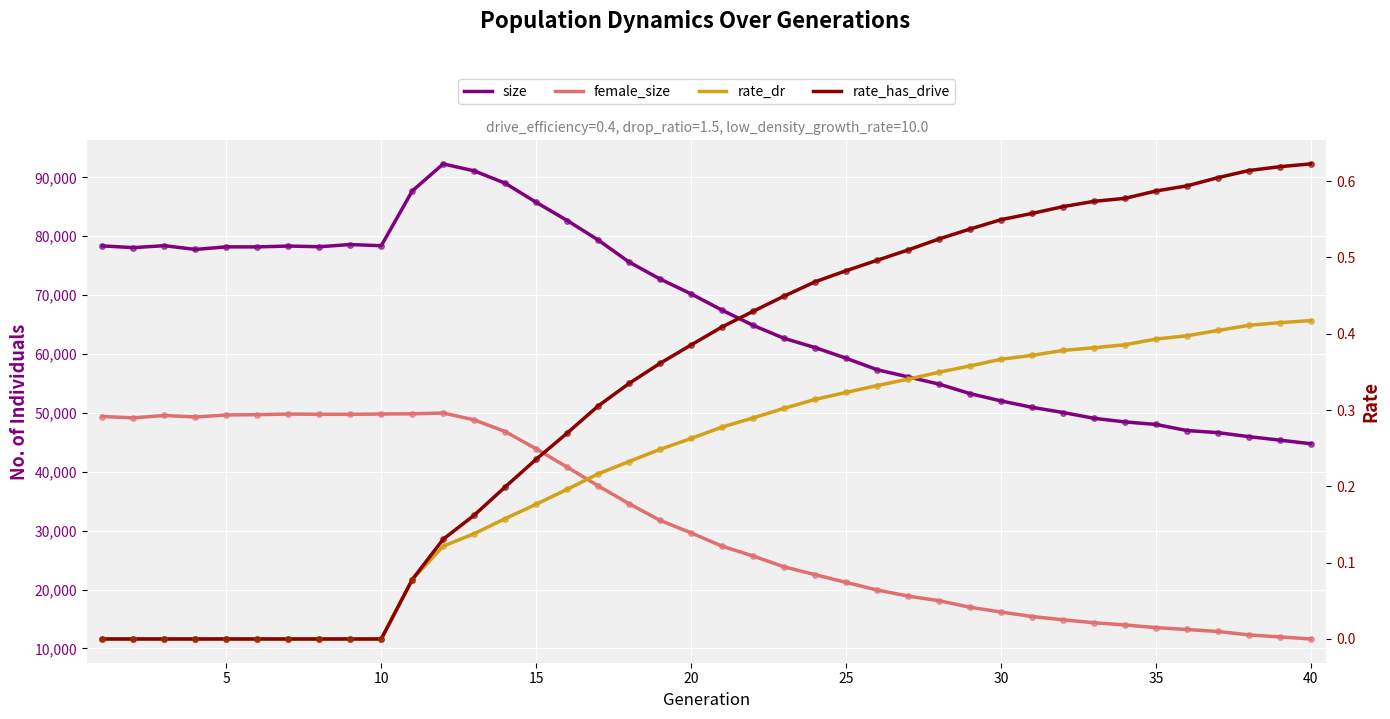

What is the maximum value shown in the chart?

92282.0